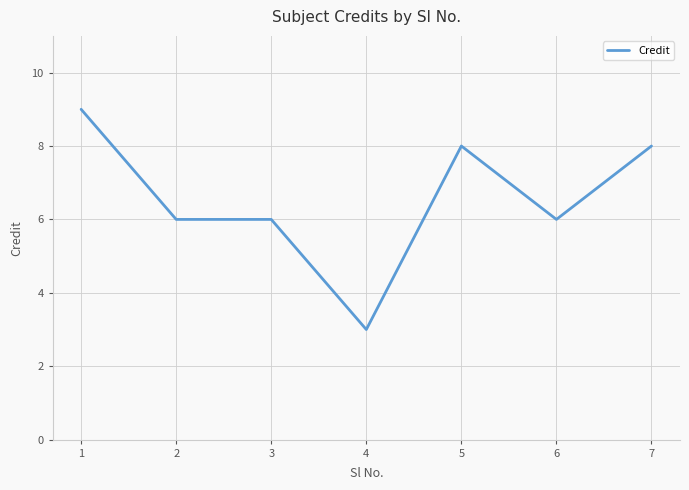

Is it true that the value at 4 is 3?

True